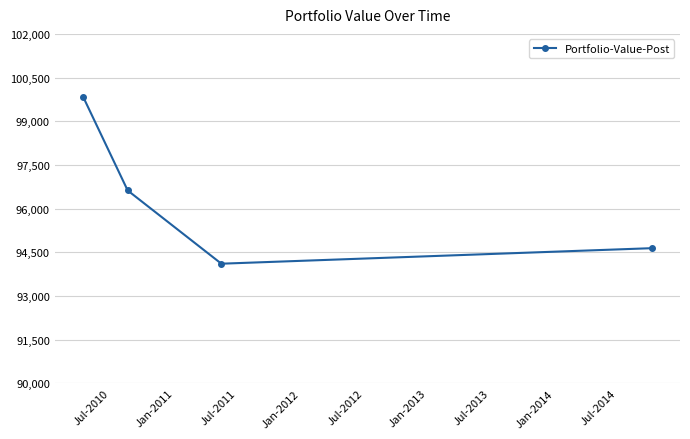

How many values are below 96623?

2